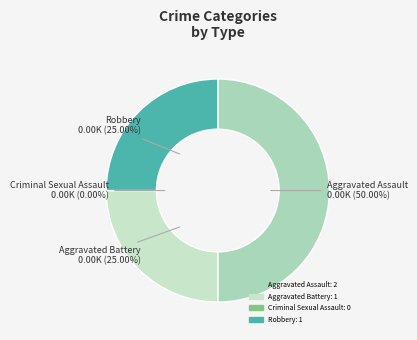

Which category has the biggest portion of the pie?

Aggravated Assault